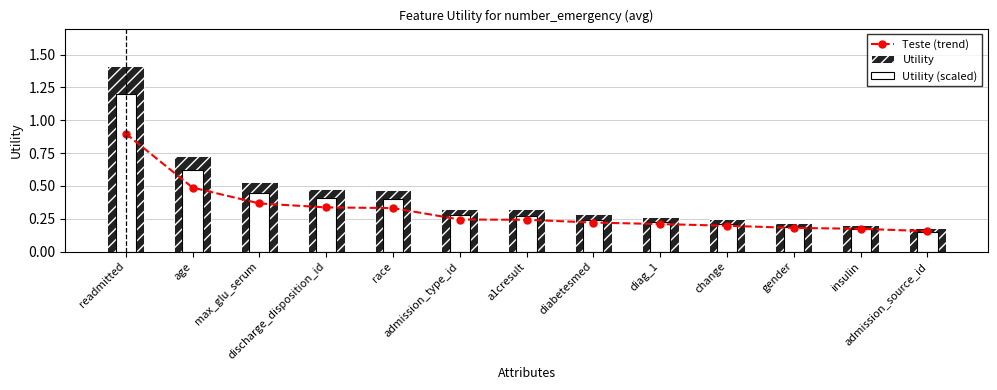

What is the difference between the maximum and minimum values in the Utility (scaled) series?

1.1